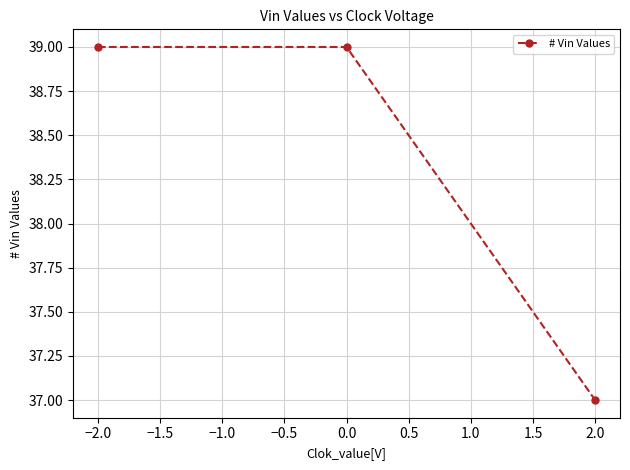

Which label corresponds to the smallest value in the chart?

2.0